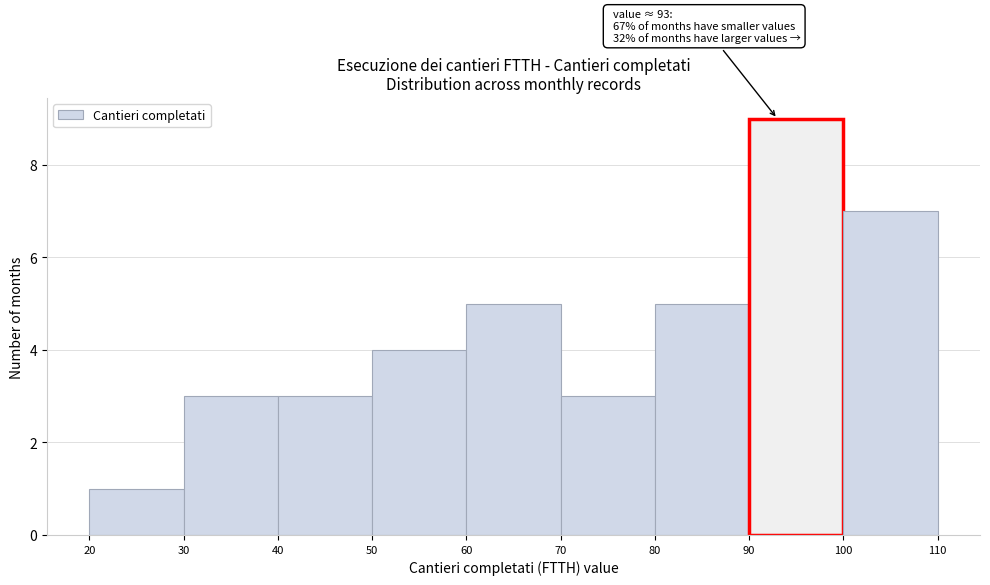

Which range on the x-axis has the tallest bar?

90 to 100